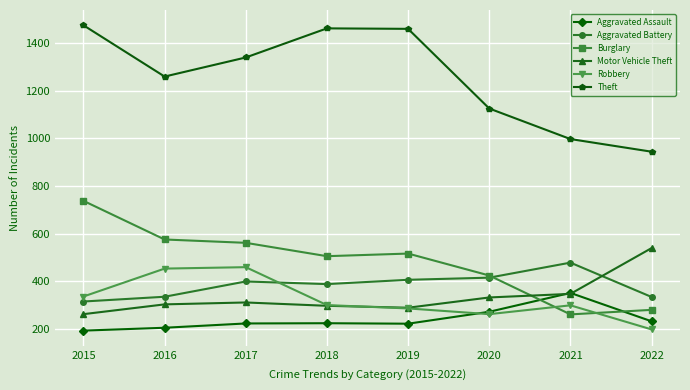

What is the value of the Motor Vehicle Theft point at the 4th from the left?

298